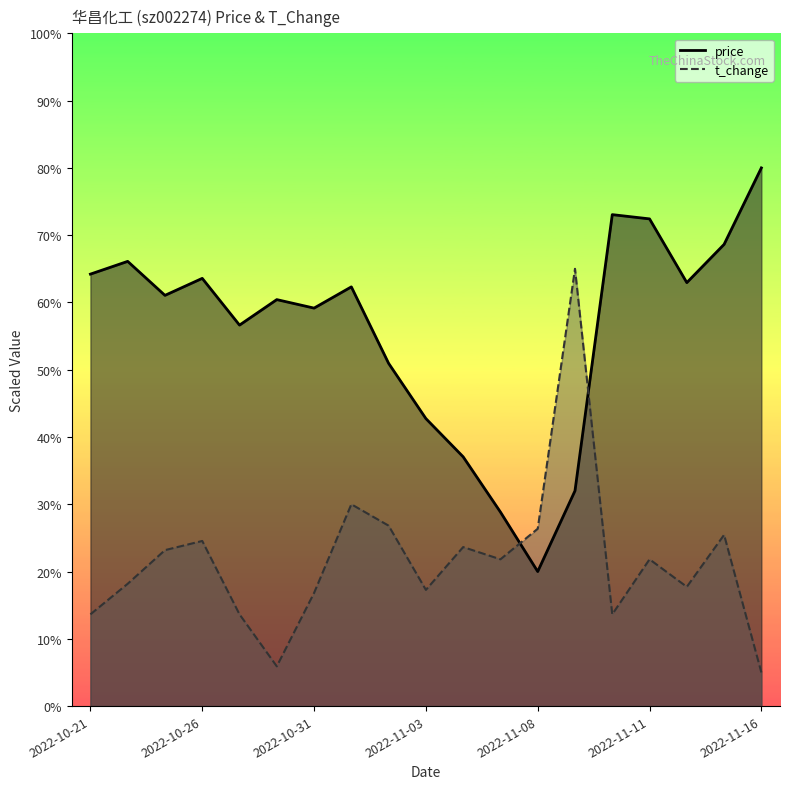

Which series has the largest total across all categories?

price